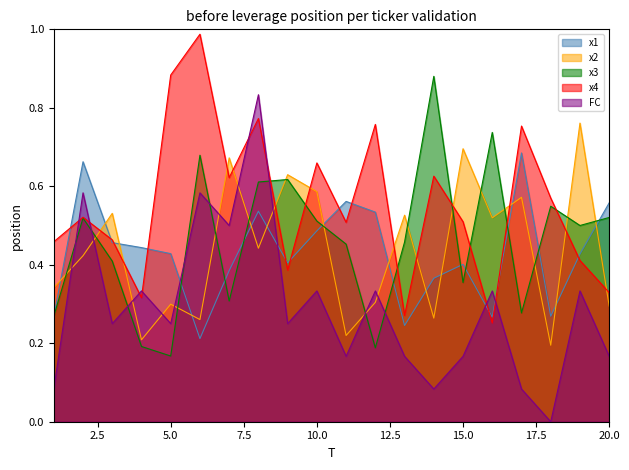

Where do x2 and x1 first cross each other?

1 and 2